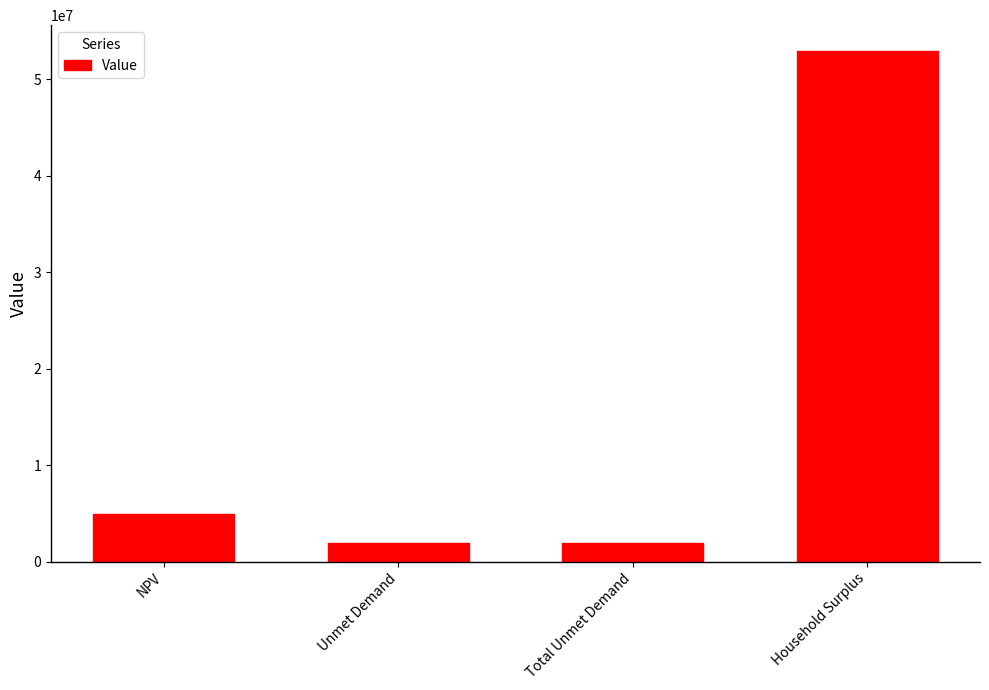

Does the chart contain any negative values?

No